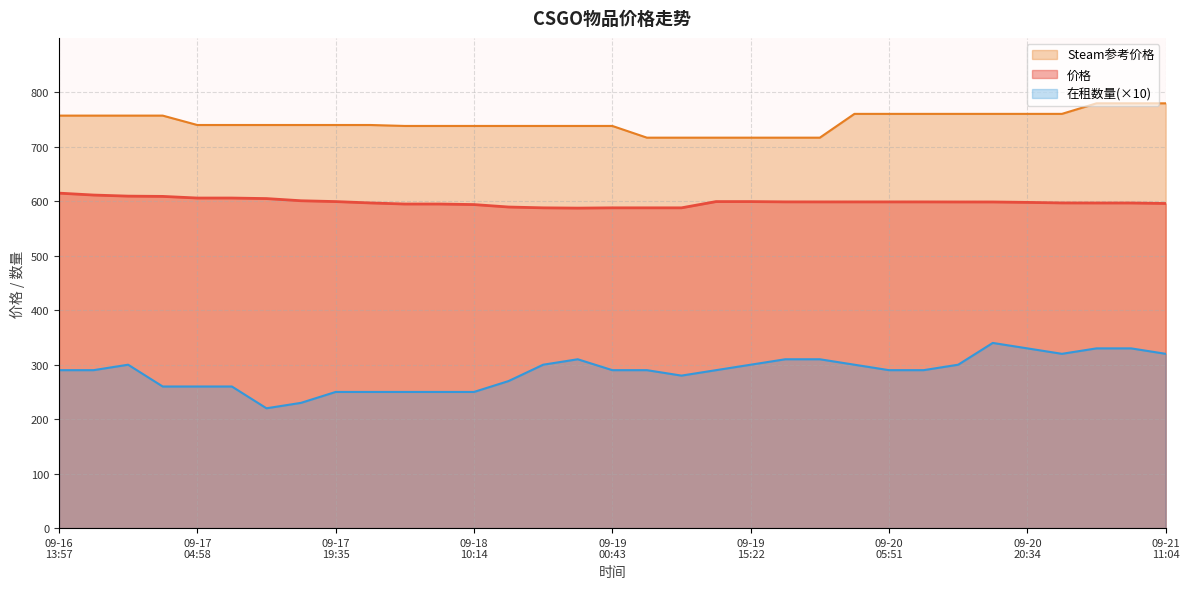

What position from the left is 2023-09-17 12:17?

7